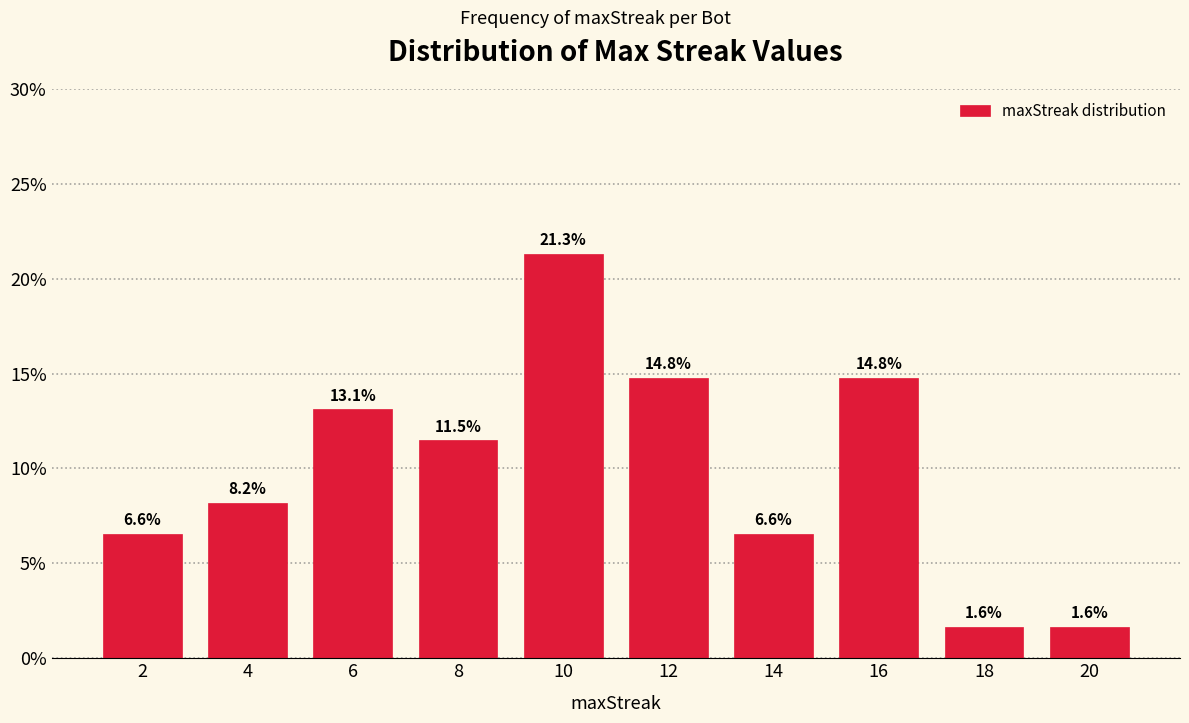

Reading left to right, what are all the values shown in this chart?

2=6.6	4=8.2	6=13.1	8=11.5	10=21.3	12=14.8	14=6.6	16=14.8	18=1.6	20=1.6